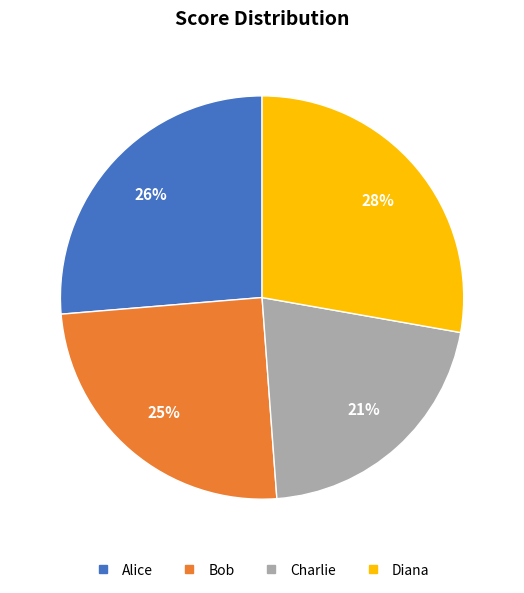

To the nearest percent, what is the difference between the largest and smallest slice percentages?

7%